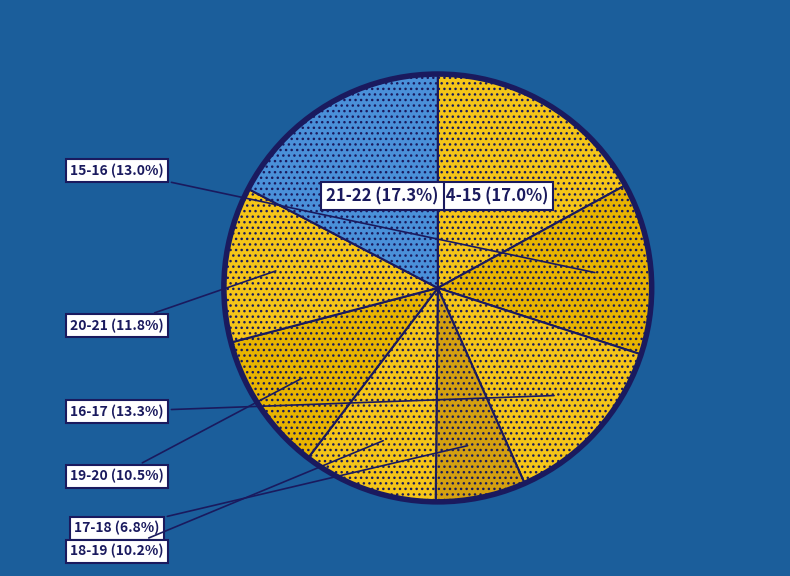

To the nearest percent, what is the difference between the largest and smallest slice percentages?

11%